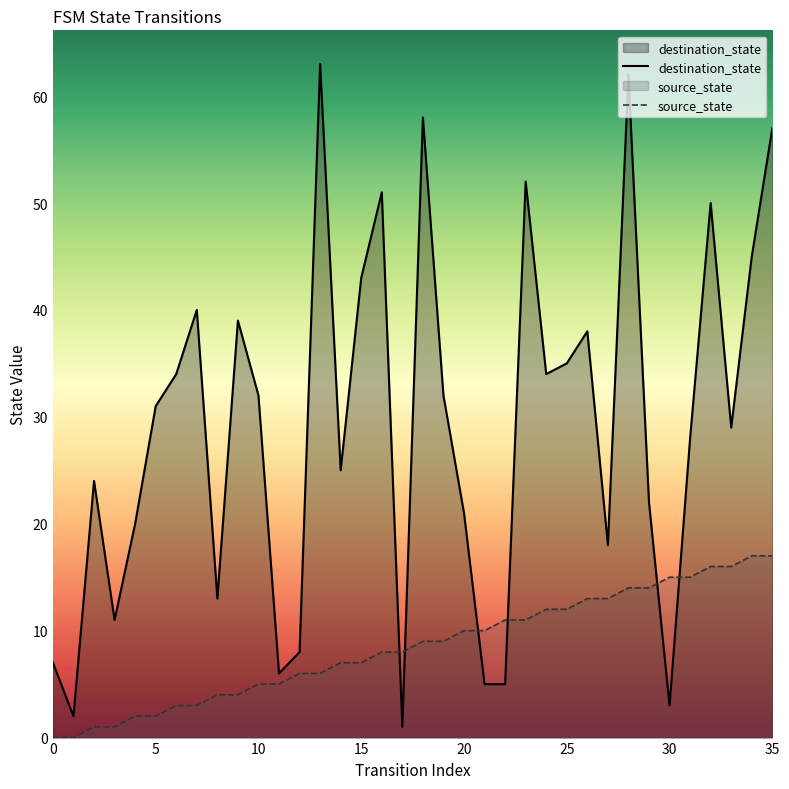

Which series has the largest range (max minus min)?

destination_state